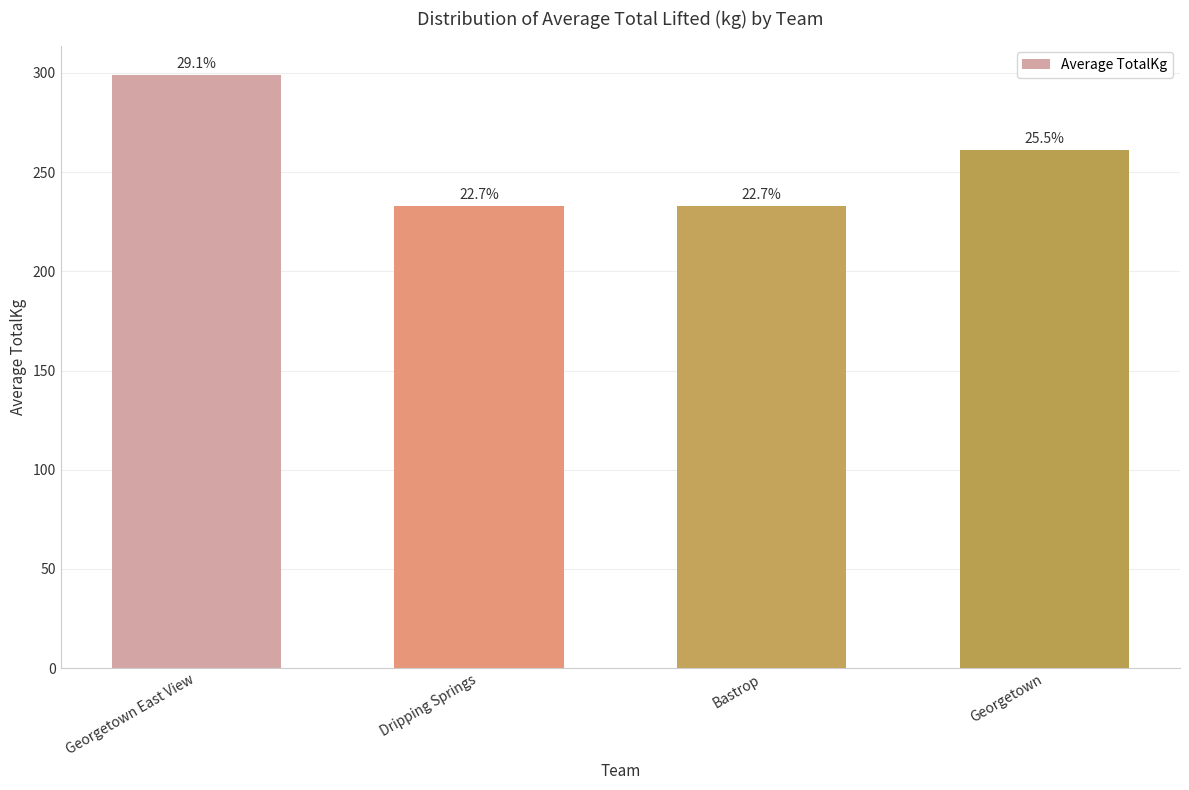

Does the chart contain any negative values?

No